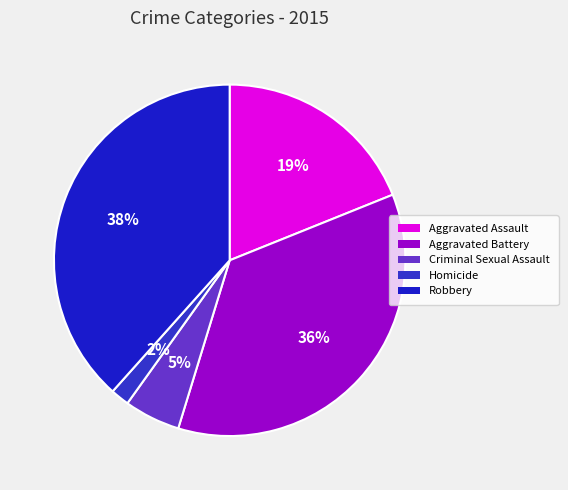

To the nearest percent, what is the combined percentage of Criminal Sexual Assault and Aggravated Battery?

41%